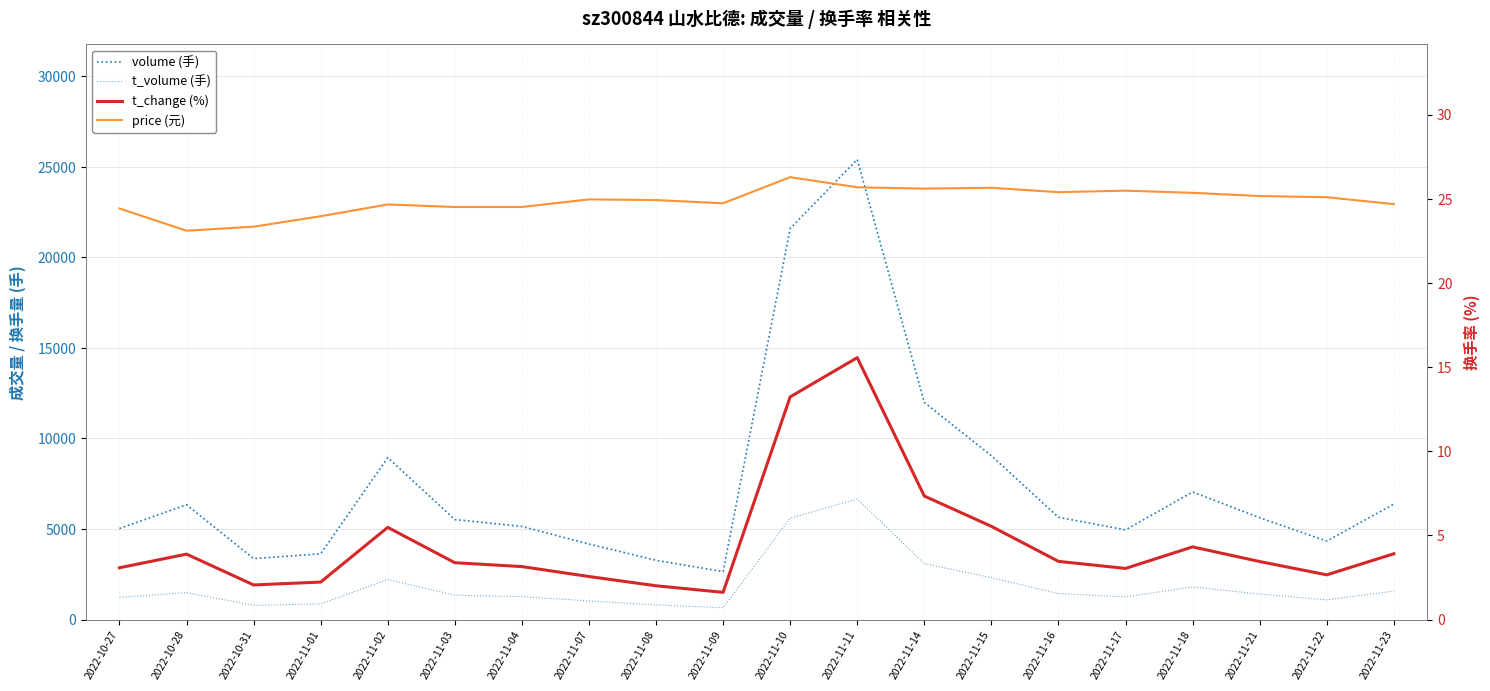

The t_volume (手) series shows 1055.8 at 2022-10-31. True or false?

False